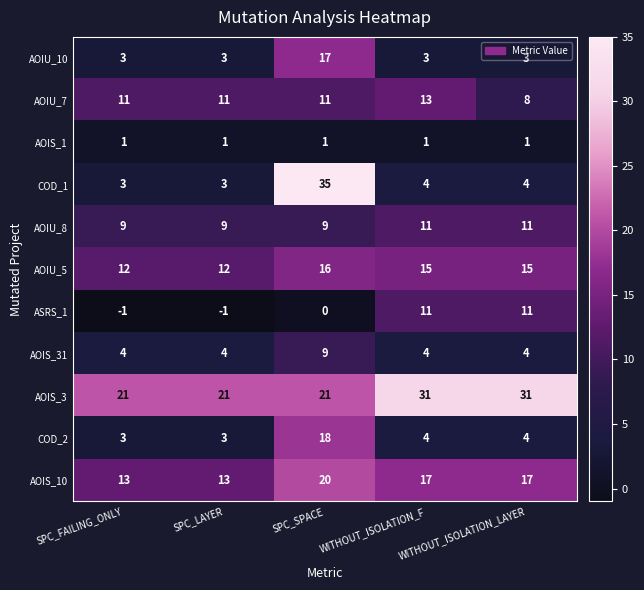

What is the approximate value of AOIU_10 at WITHOUT_ISOLATION_LAYER, to the nearest 5?

5